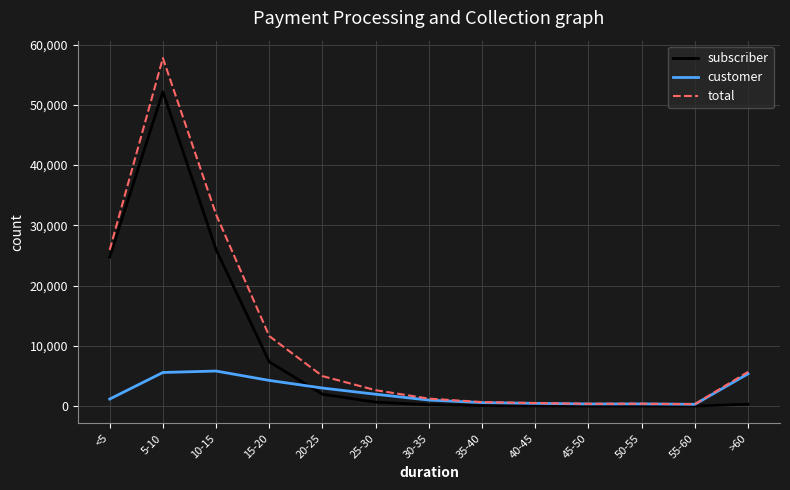

Which series has the widest spread of values?

total